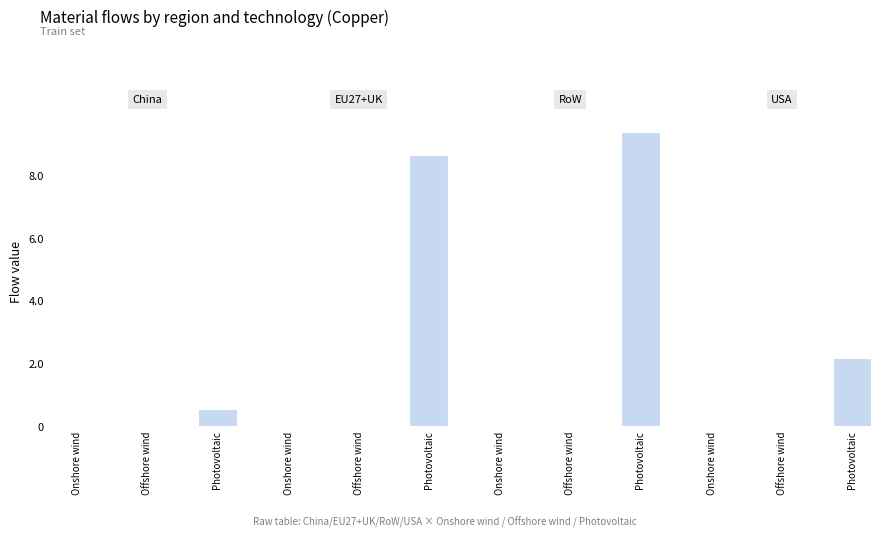

At which label is EU27+UK closest to 4?

Onshore wind